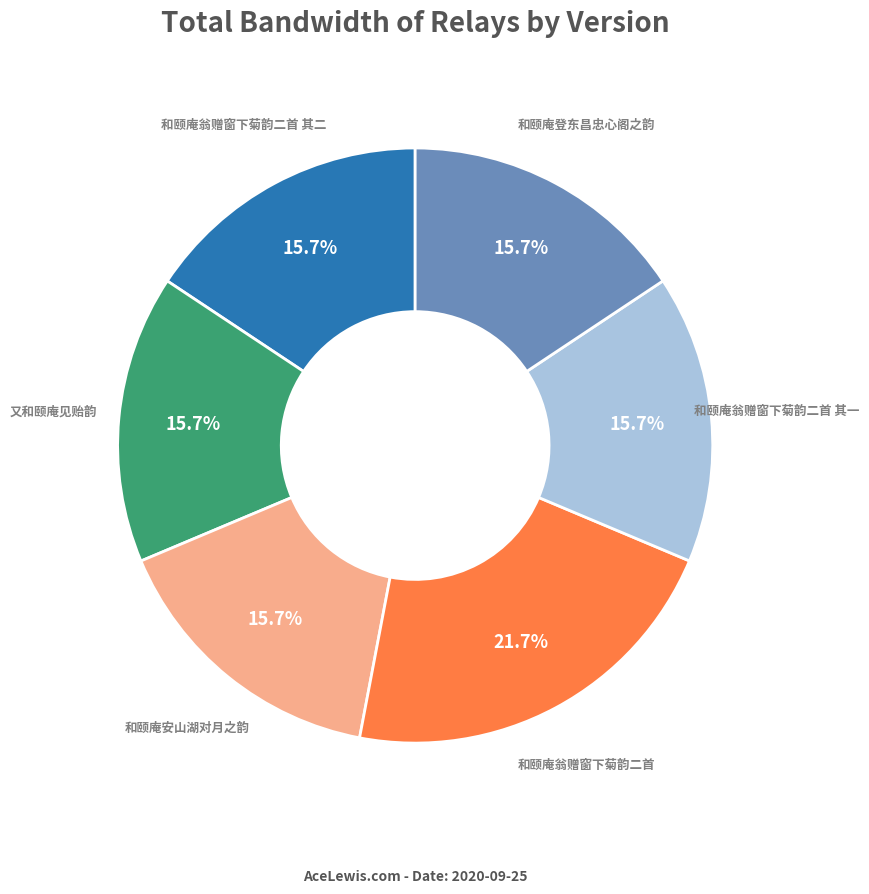

To the nearest percent, what is the average slice percentage?

17%